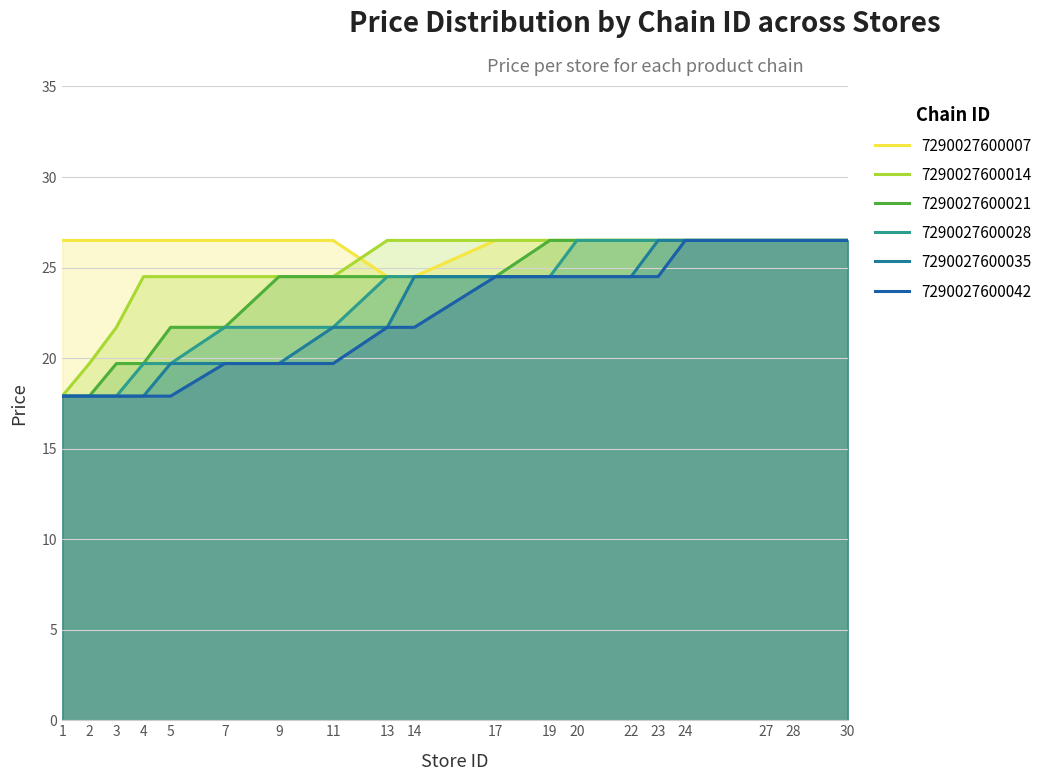

At which label does 7290027600042 first exceed 21?

13